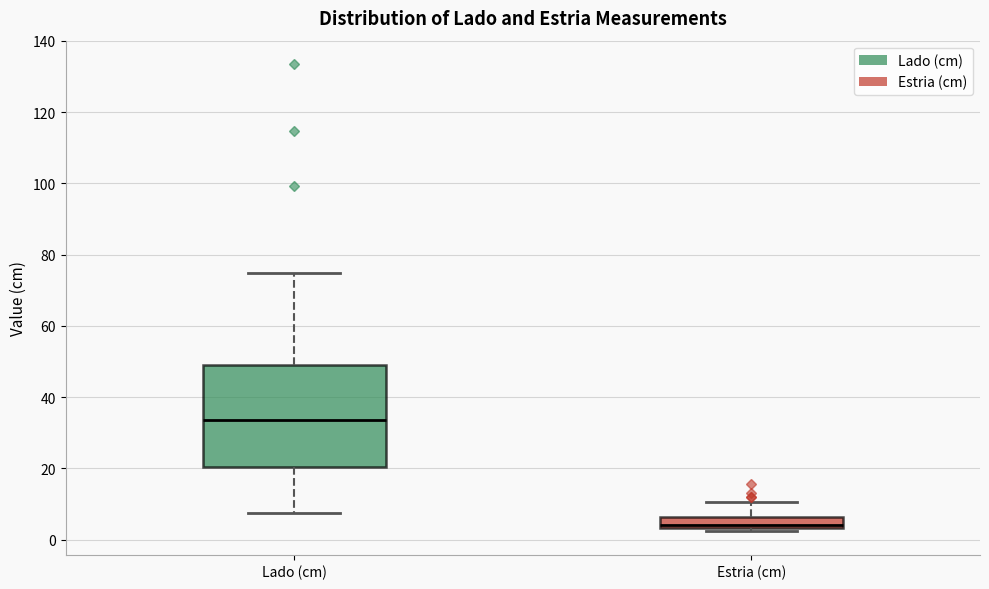

Which box's median line is the lowest?

Estria (cm)